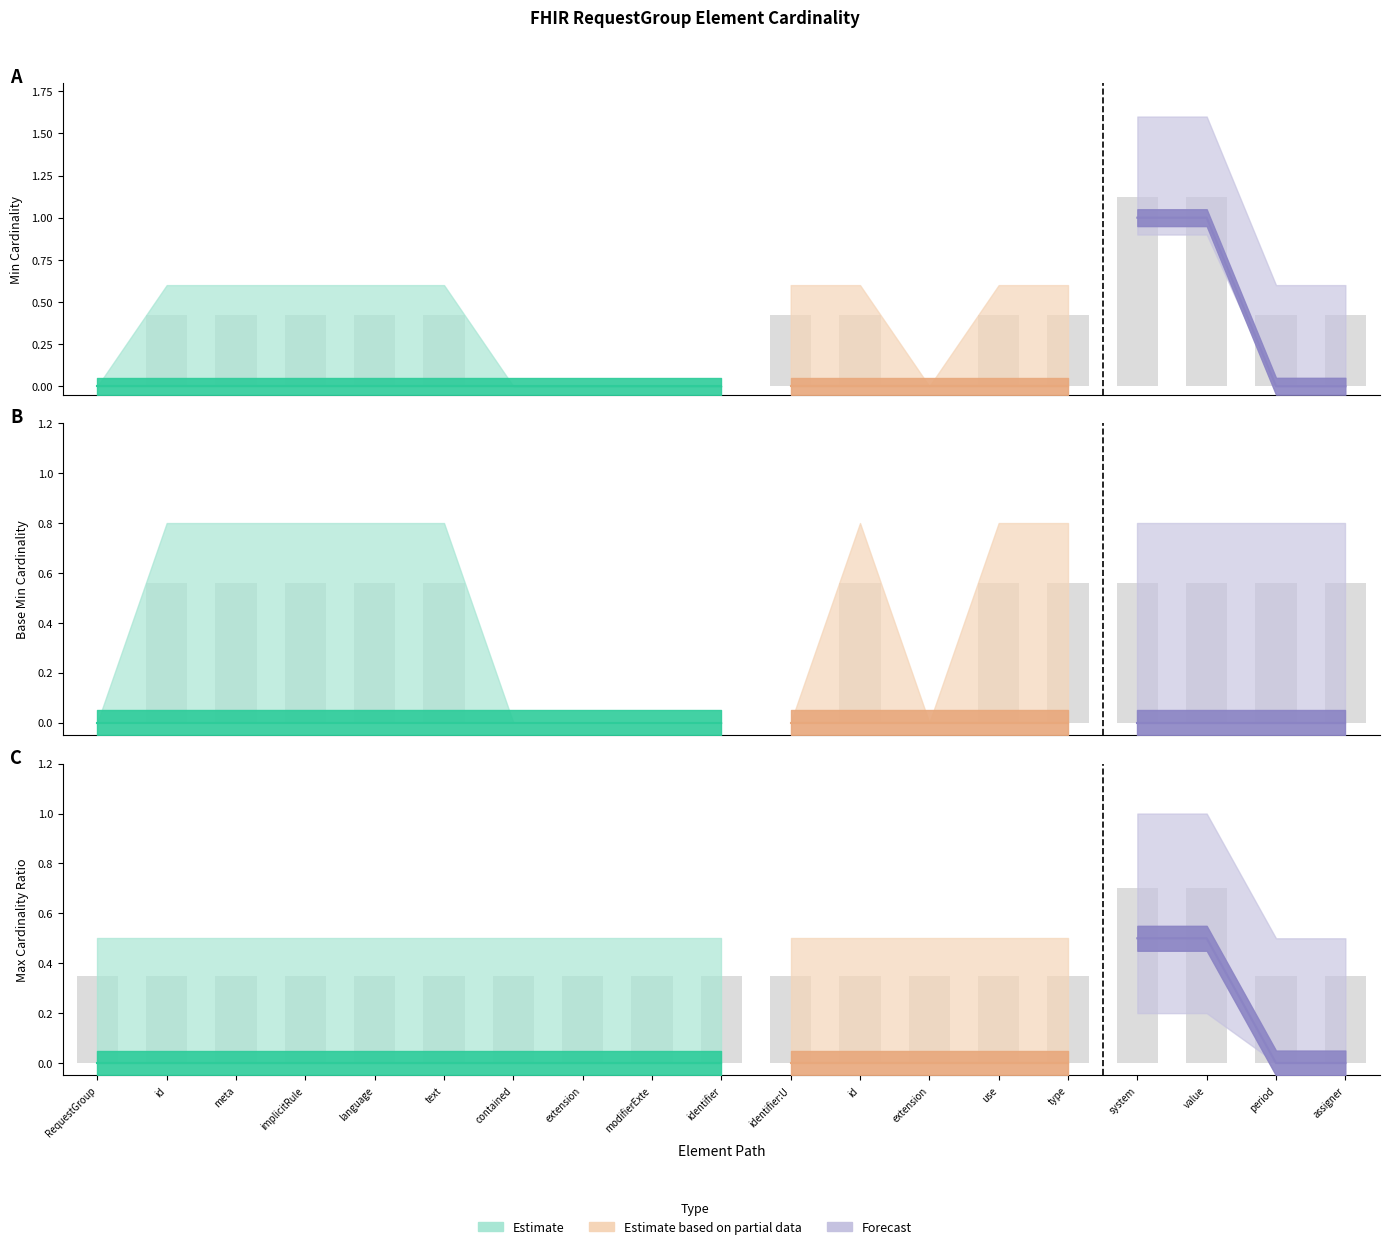

Which label corresponds to the largest value in the chart?

system